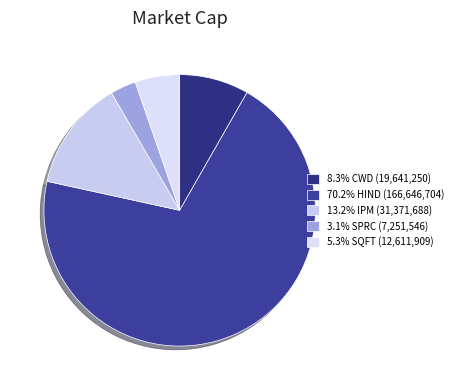

Rank the categories by value from lowest to highest.

SPRC, SQFT, CWD, IPM, HIND